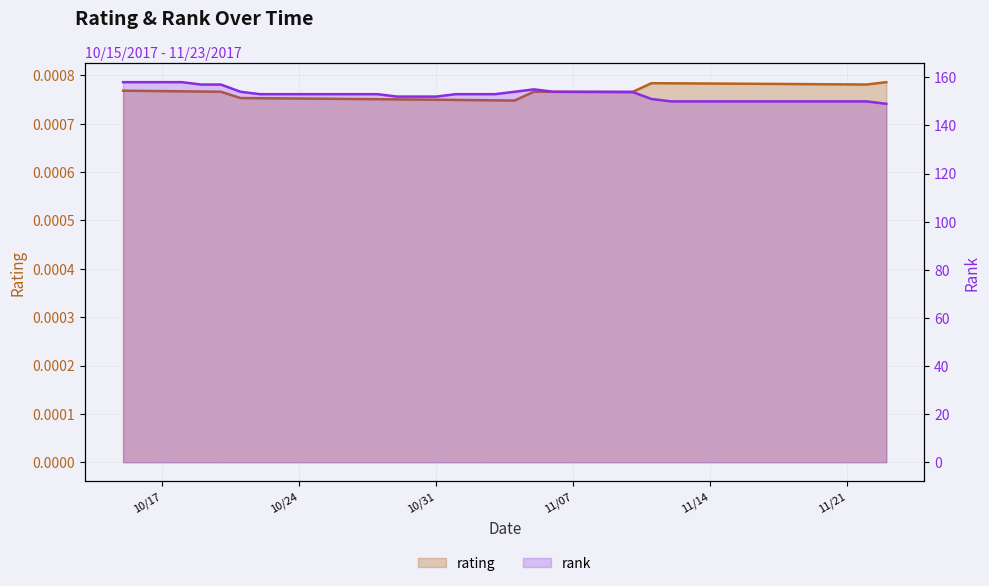

True or false: rating and rank cross at least once.

False